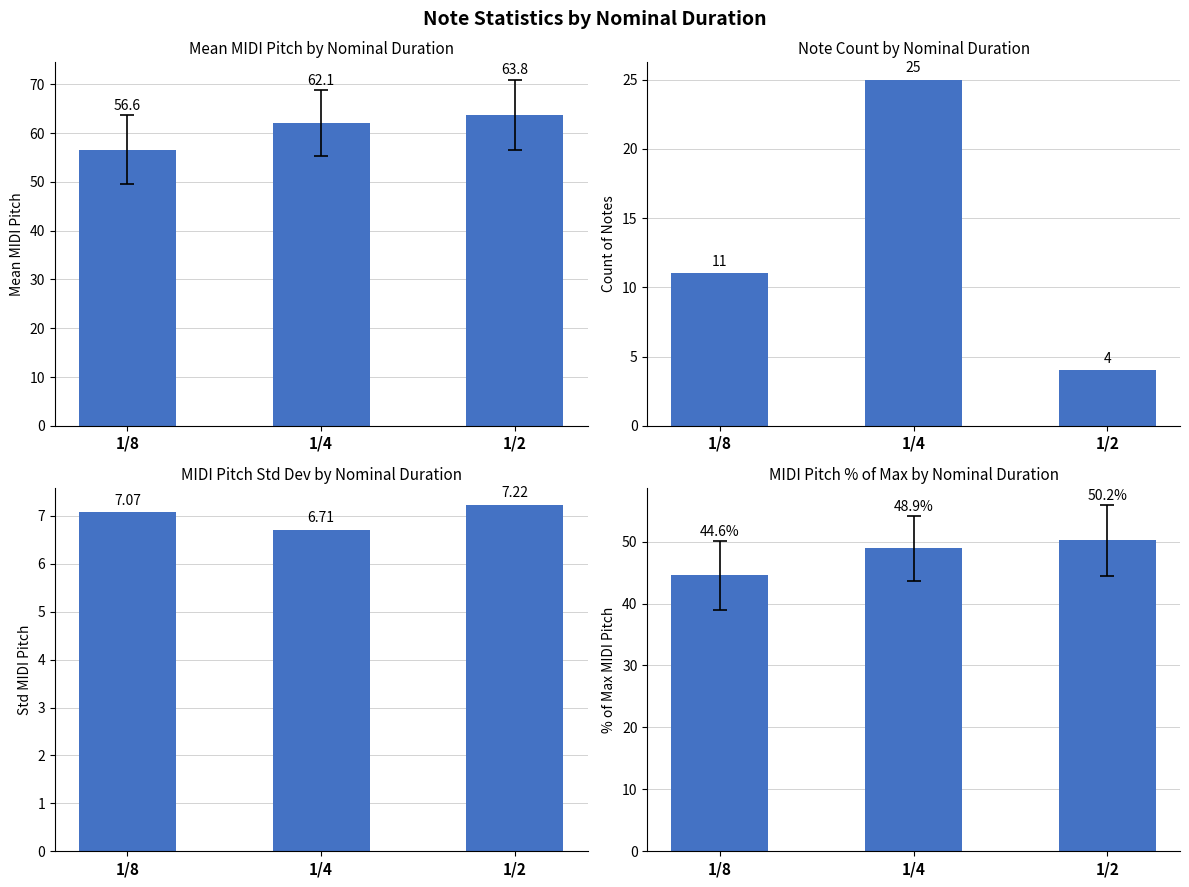

Read the pct_midi value at 1/2.

50.2